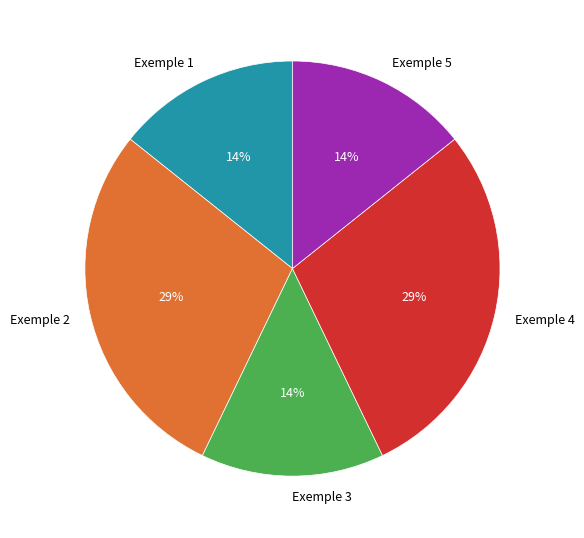

To the nearest percent, what percentage of the pie is Exemple 4?

29%